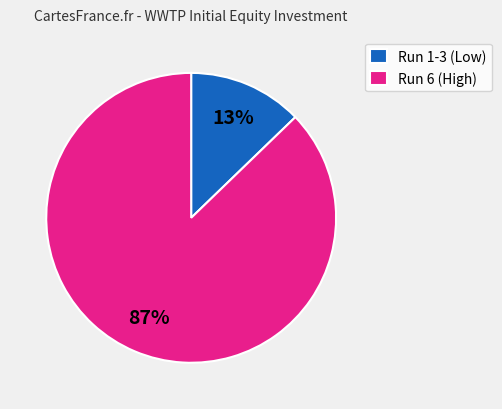

Rank the categories by value from highest to lowest.

Run 6 (High), Run 1-3 (Low)